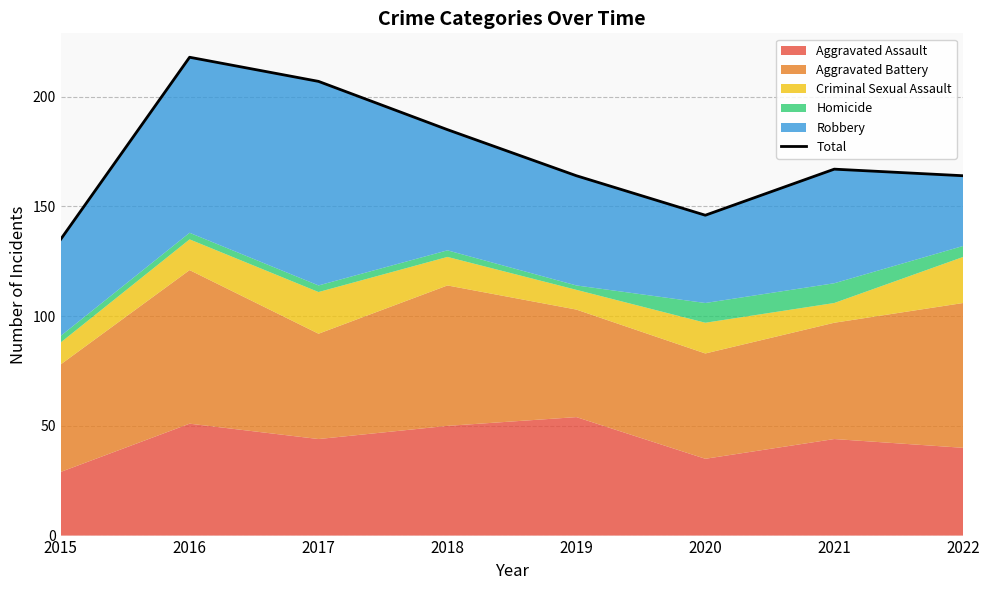

Reading left to right, extract all data points from this chart.

2015=135	2016=218	2017=207	2018=185	2019=164	2020=146	2021=167	2022=164